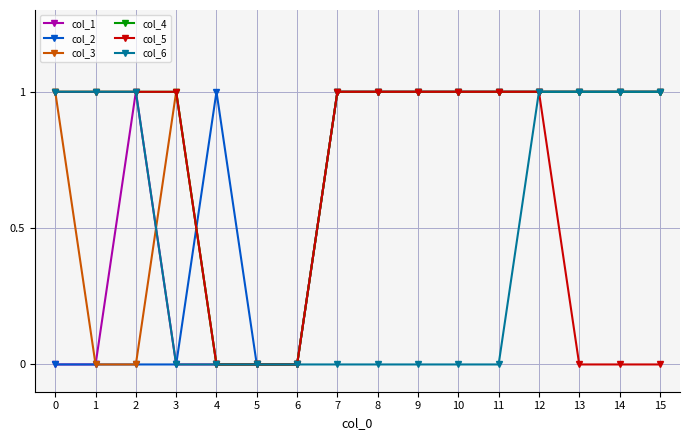

How many lines are shown in the chart?

6